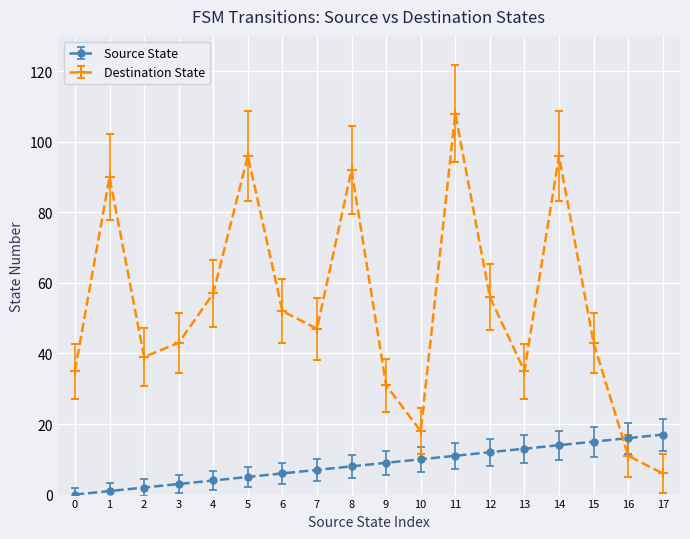

What is the difference between the second highest and second lowest values in the Destination State series?

85